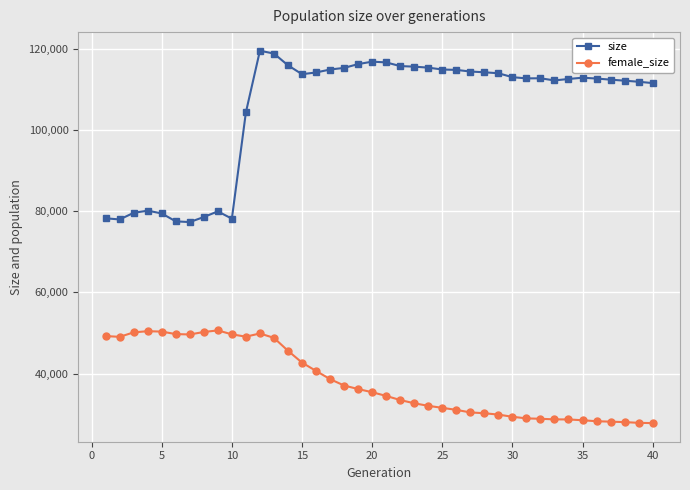

Which series has the largest range (max minus min)?

size